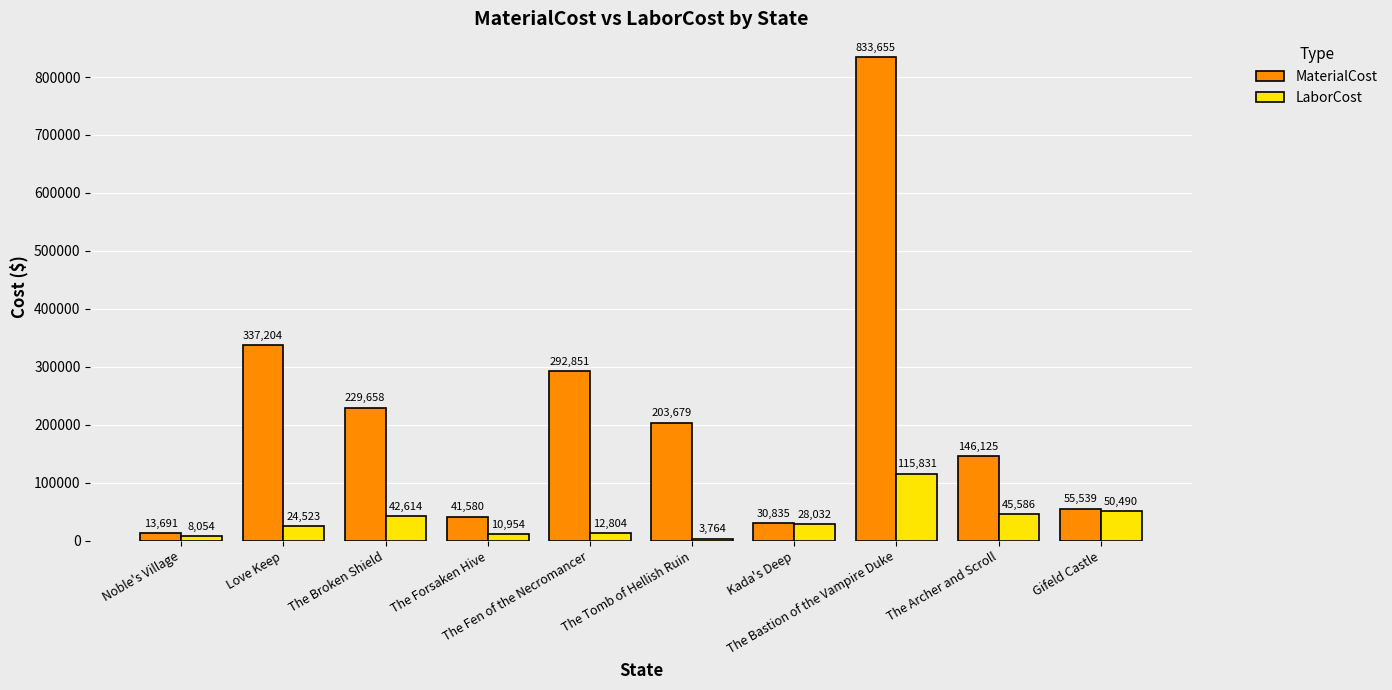

Rank the categories by MaterialCost value from lowest to highest.

Noble's Village, Kada's Deep, The Forsaken Hive, Gifeld Castle, The Archer and Scroll, The Tomb of Hellish Ruin, The Broken Shield, The Fen of the Necromancer, Love Keep, The Bastion of the Vampire Duke